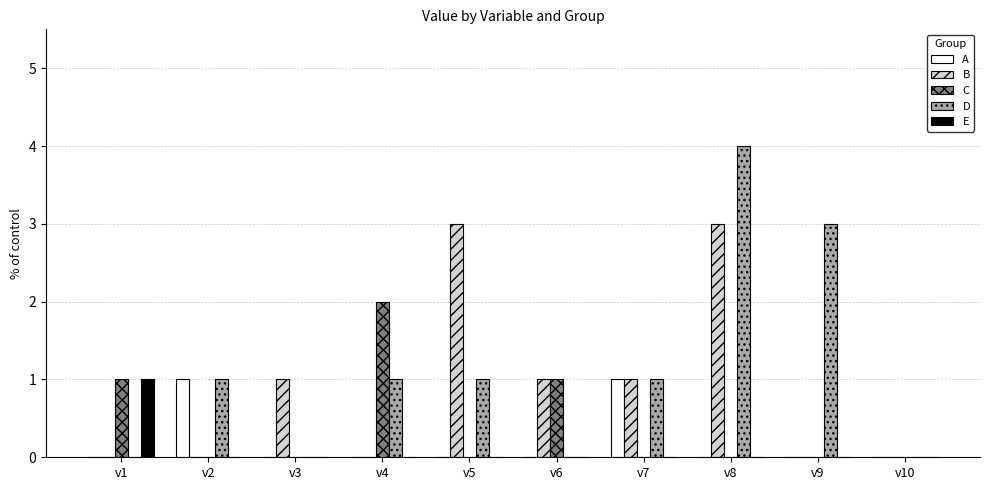

Which series has the largest total across all categories?

D